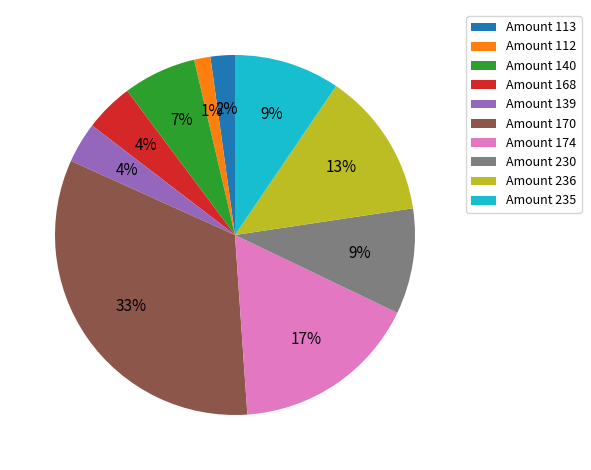

Count the number of slices in the pie.

10